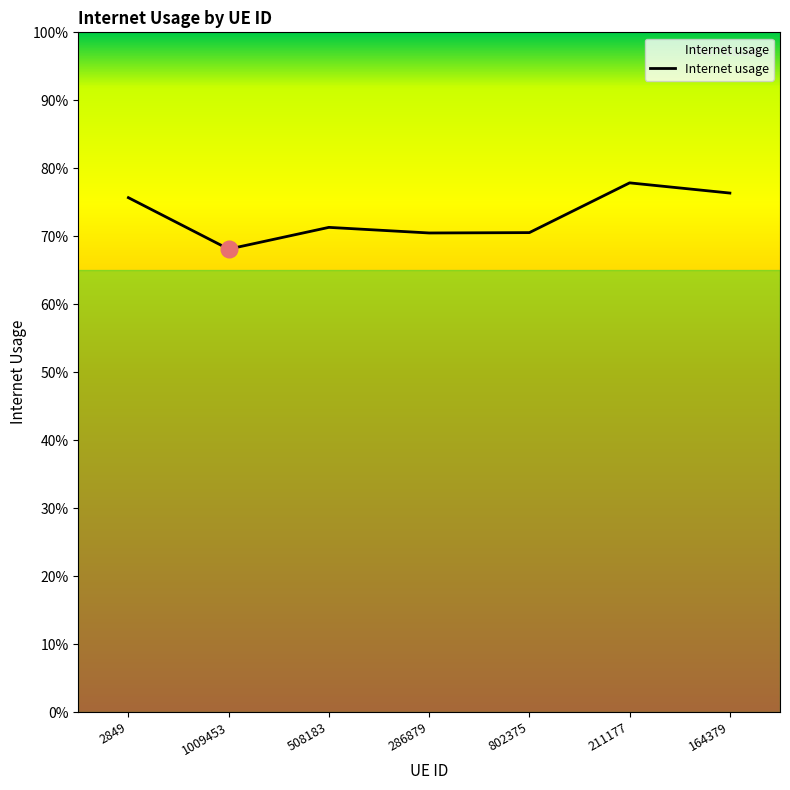

Where is the first local maximum?

508183